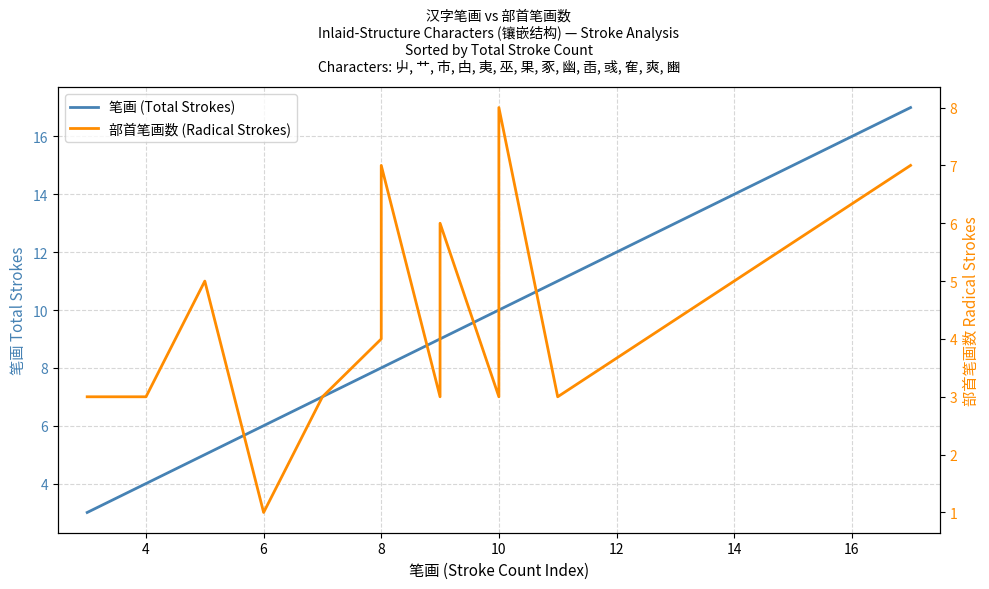

In 部首笔画数 (Radical Strokes), how many points are lower than both neighbors (excluding endpoints)?

4